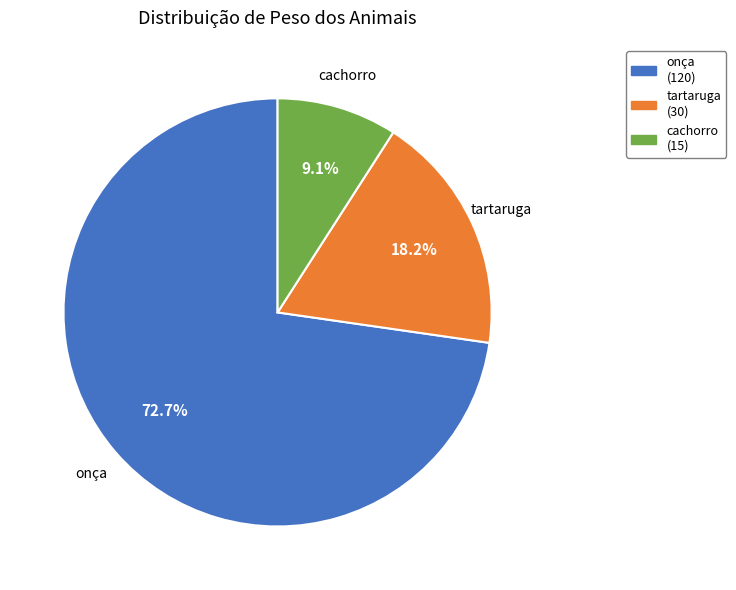

To the nearest percent, what is the combined percentage of tartaruga and cachorro?

27%